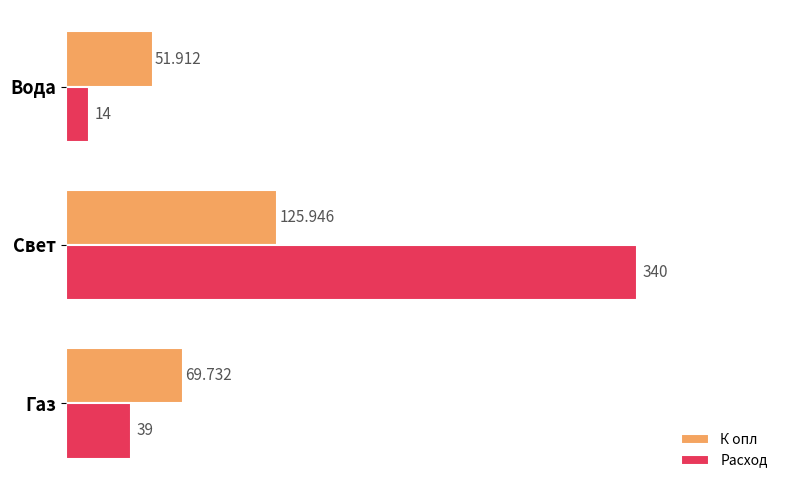

Between Газ and Вода, which series saw the biggest shift?

Расход